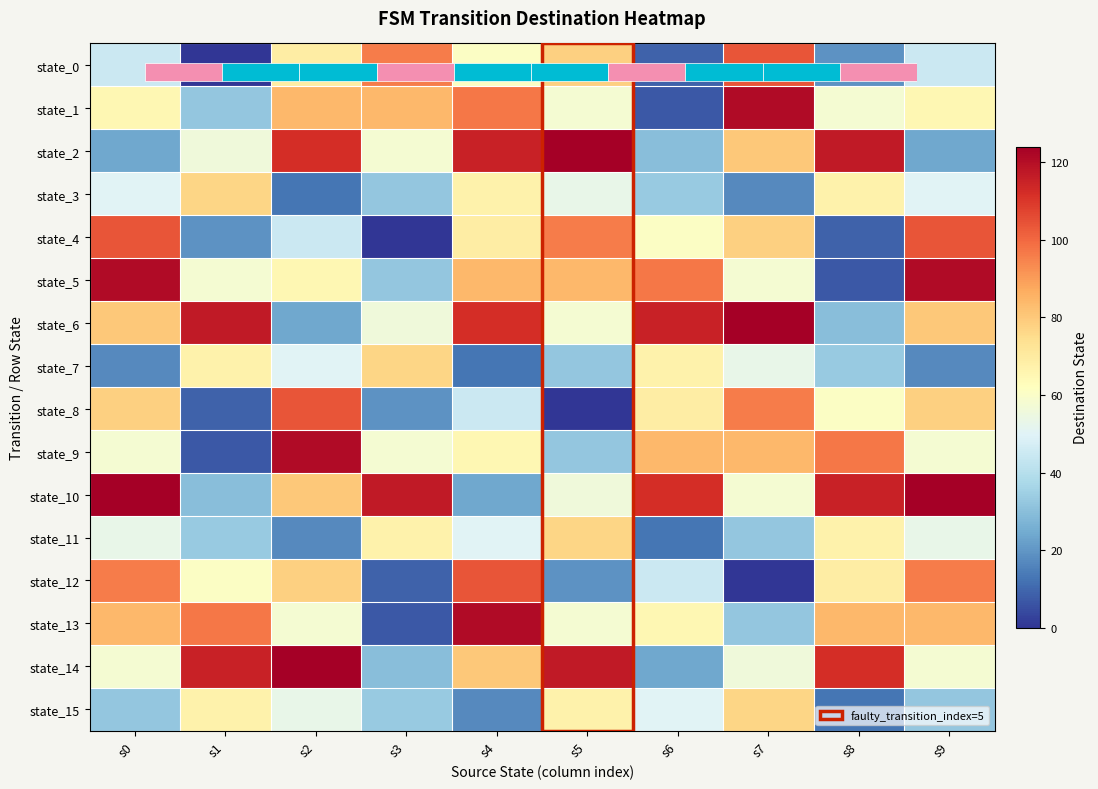

How many categories are shown in the chart?

10